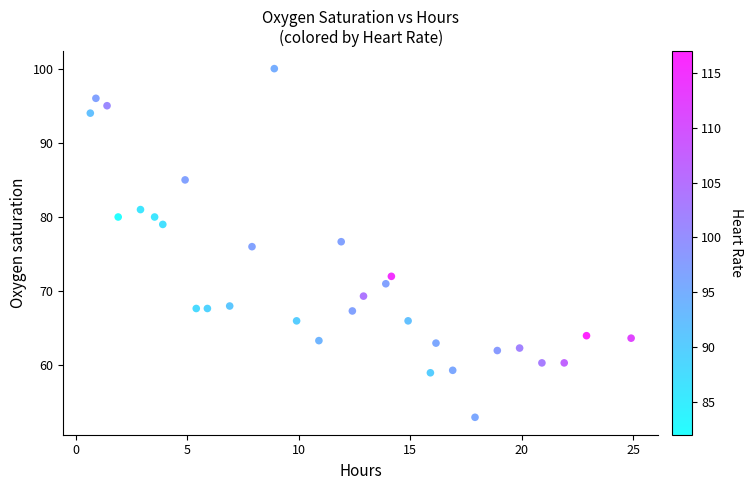

What is the range of Y values (max minus min)?

47.0